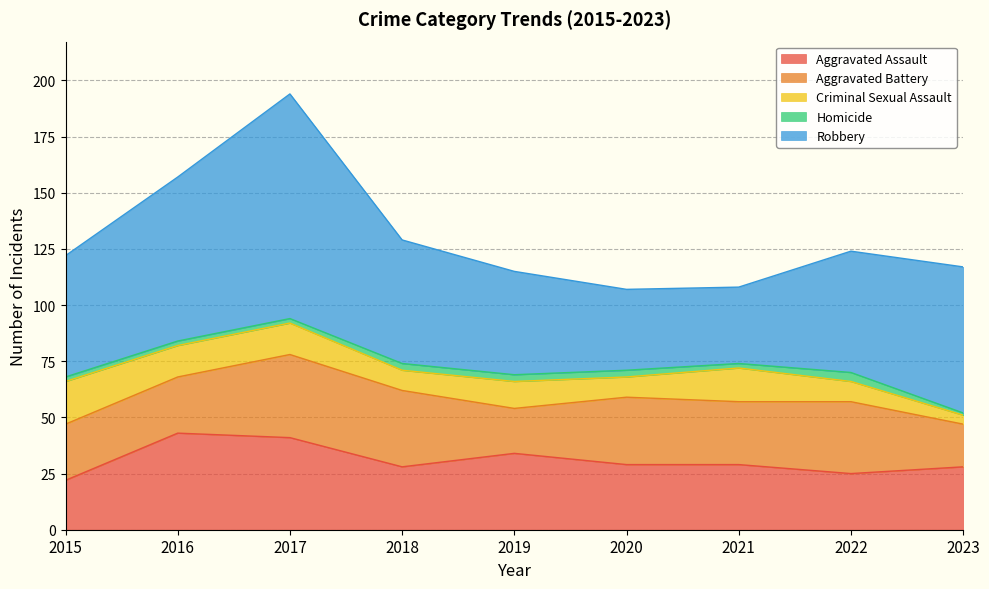

Which series has the largest total across all categories?

Robbery